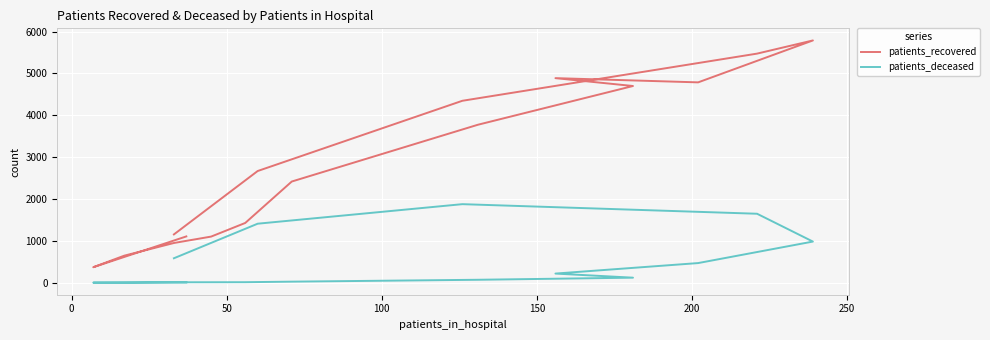

What is the lowest value of the patients_deceased series?

1